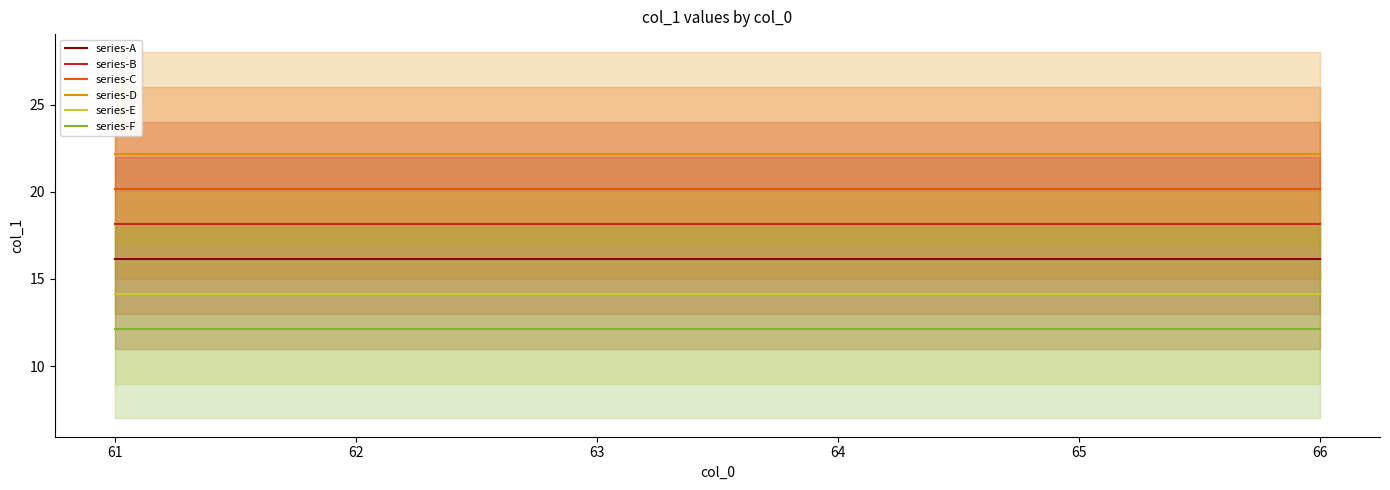

True or false: series-E and series-B cross at least once.

False